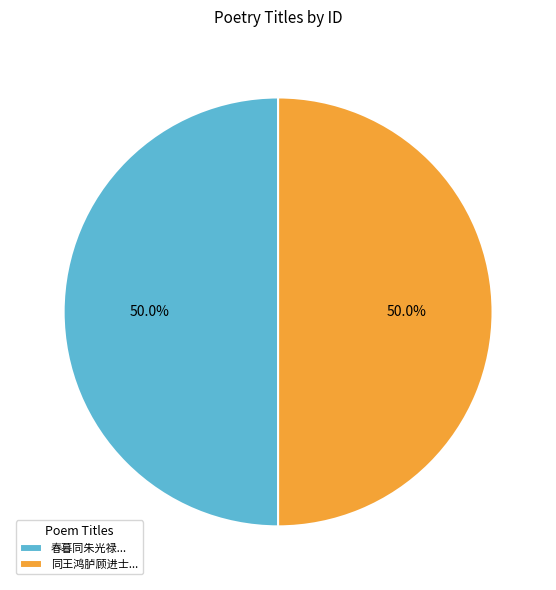

What percentage do 同王鸿胪顾进士... and 春暮同朱光禄... together represent?

100.0%